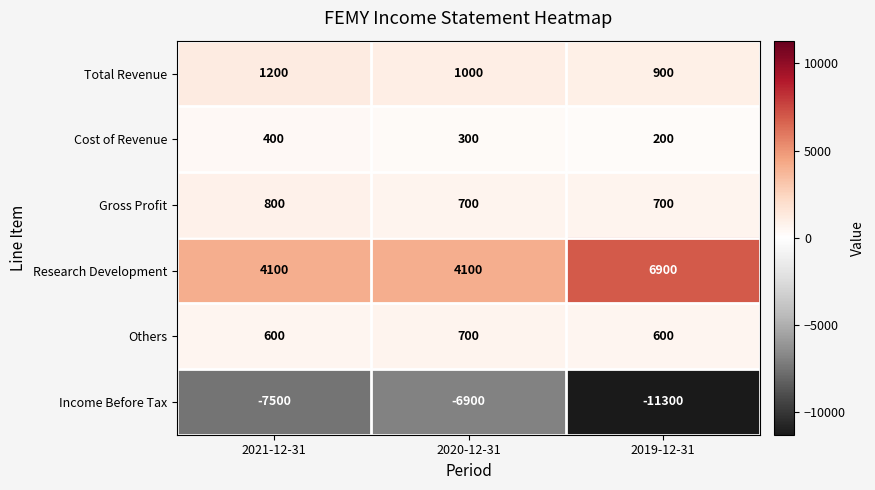

At 2019-12-31, list the series in order from smallest to largest.

Income Before Tax, Cost of Revenue, Others, Gross Profit, Total Revenue, Research Development